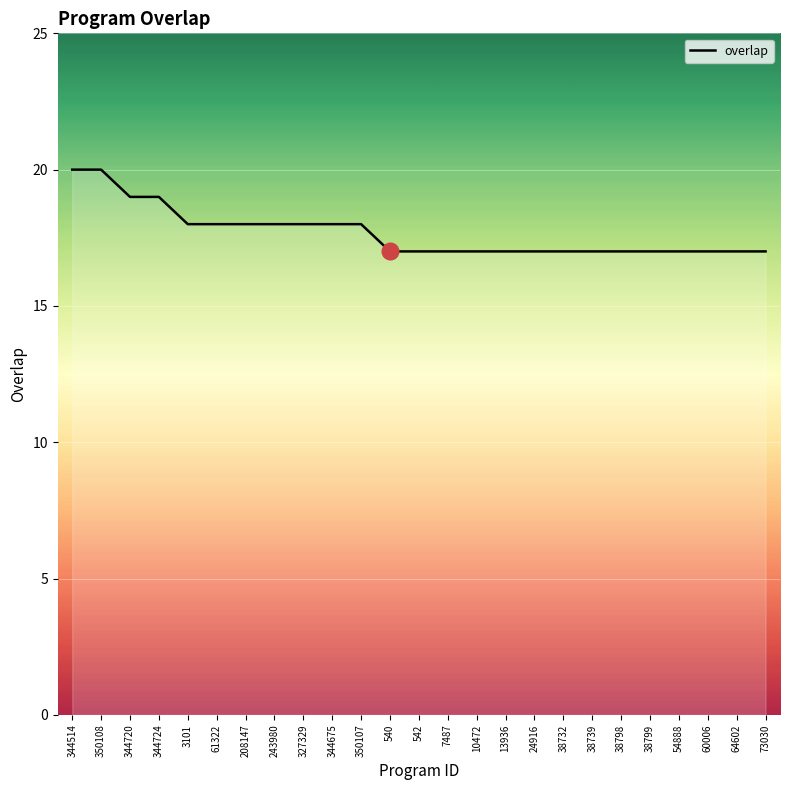

Is it true that the value at 64602 is 8?

False